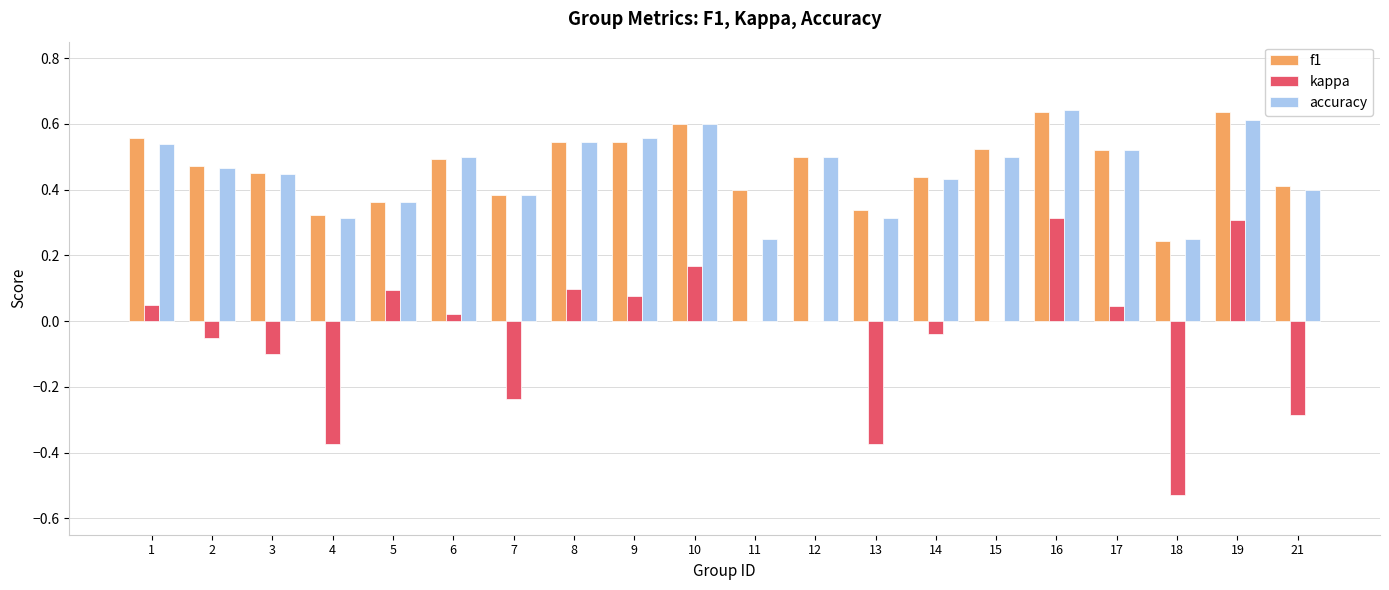

Is the value of accuracy at 13 greater than the value of f1 at 8?

No